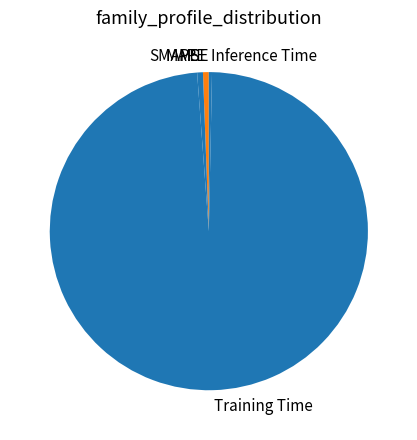

True or false: Inference Time accounts for 8% of the total.

False